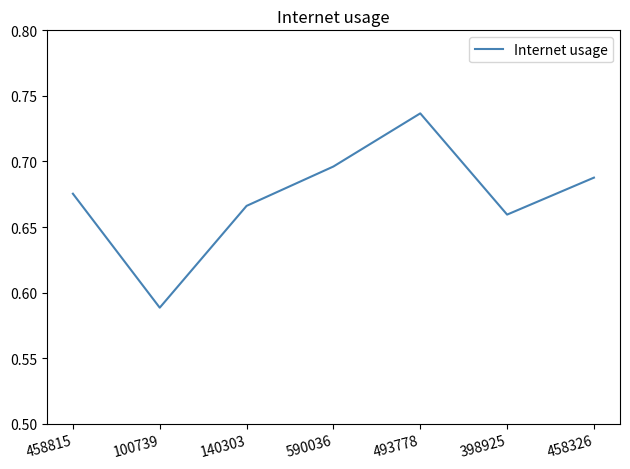

Where is the first local minimum?

100739